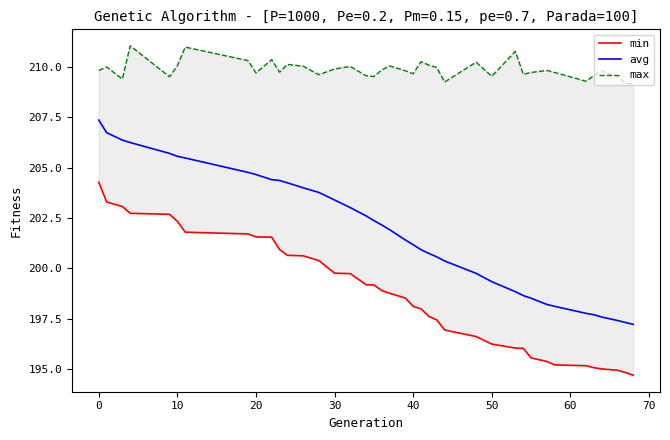

Rank the series by their maximum value, from lowest to highest.

min, avg, max